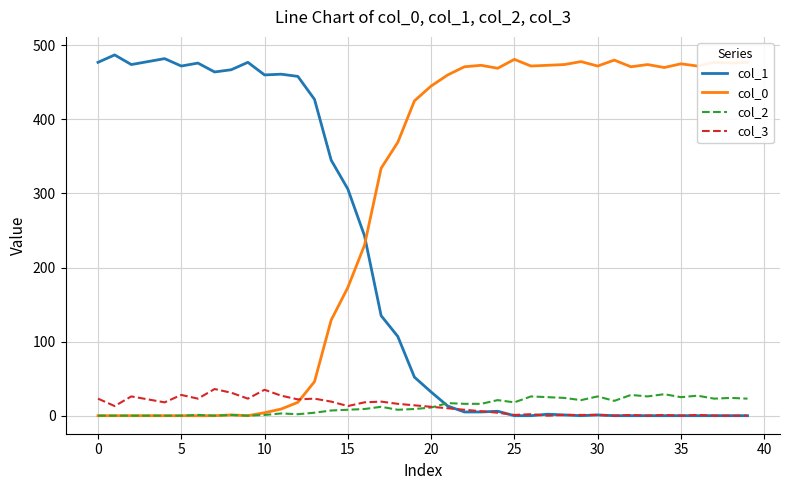

In col_1, how many points are higher than both neighbors (excluding endpoints)?

8